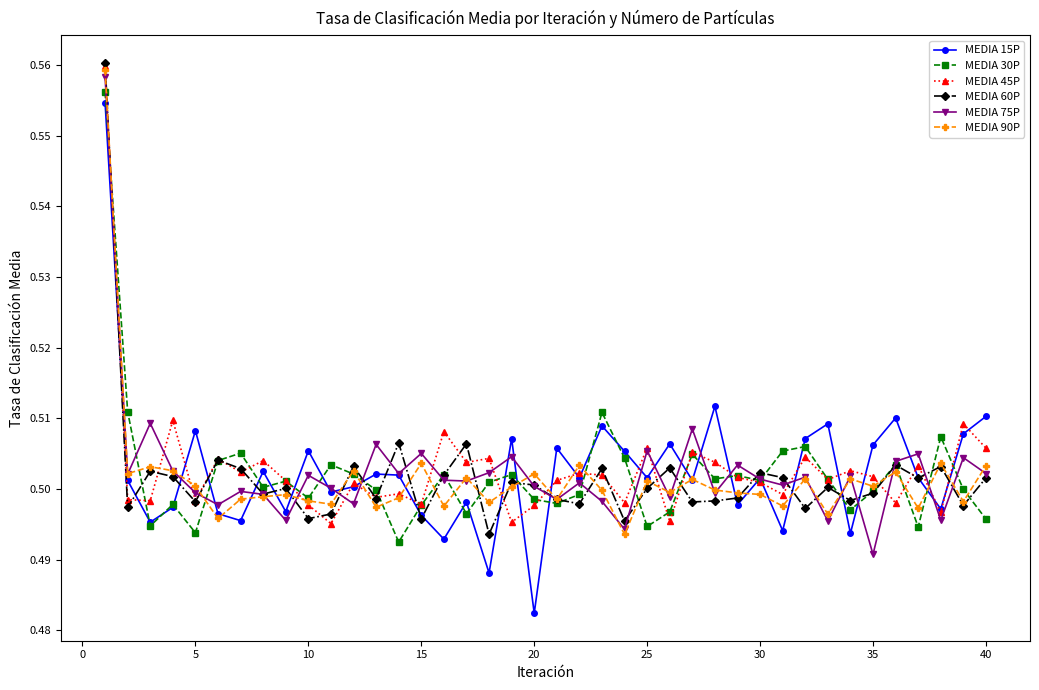

Which series has the largest range (max minus min)?

MEDIA 15P